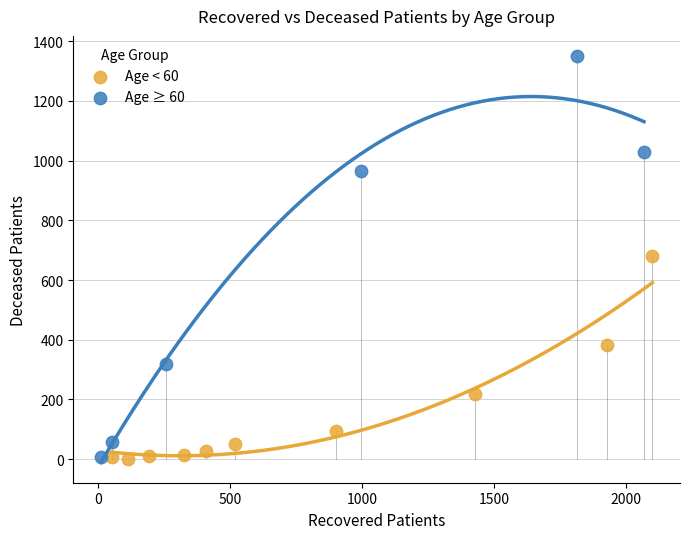

Which series contains the highest Y value?

Age ≥ 60